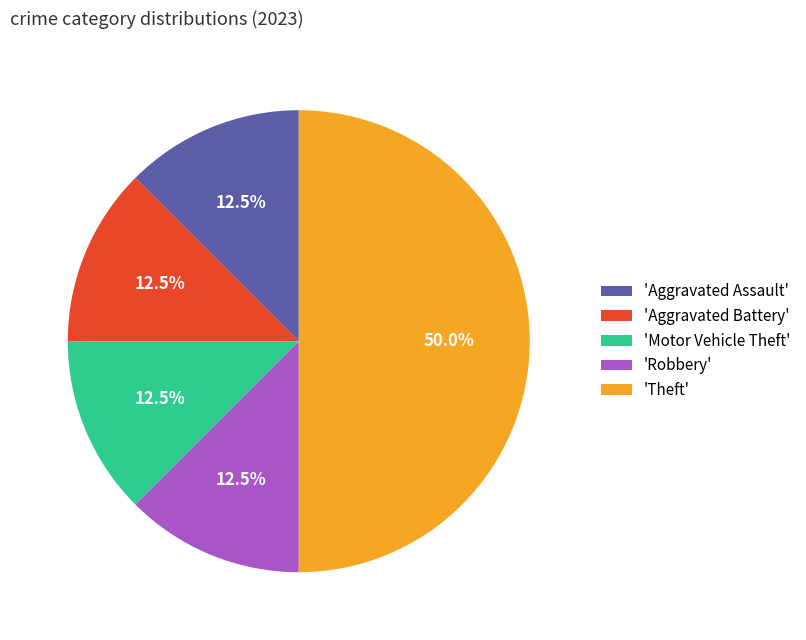

What is the largest slice in the pie chart?

'Theft'